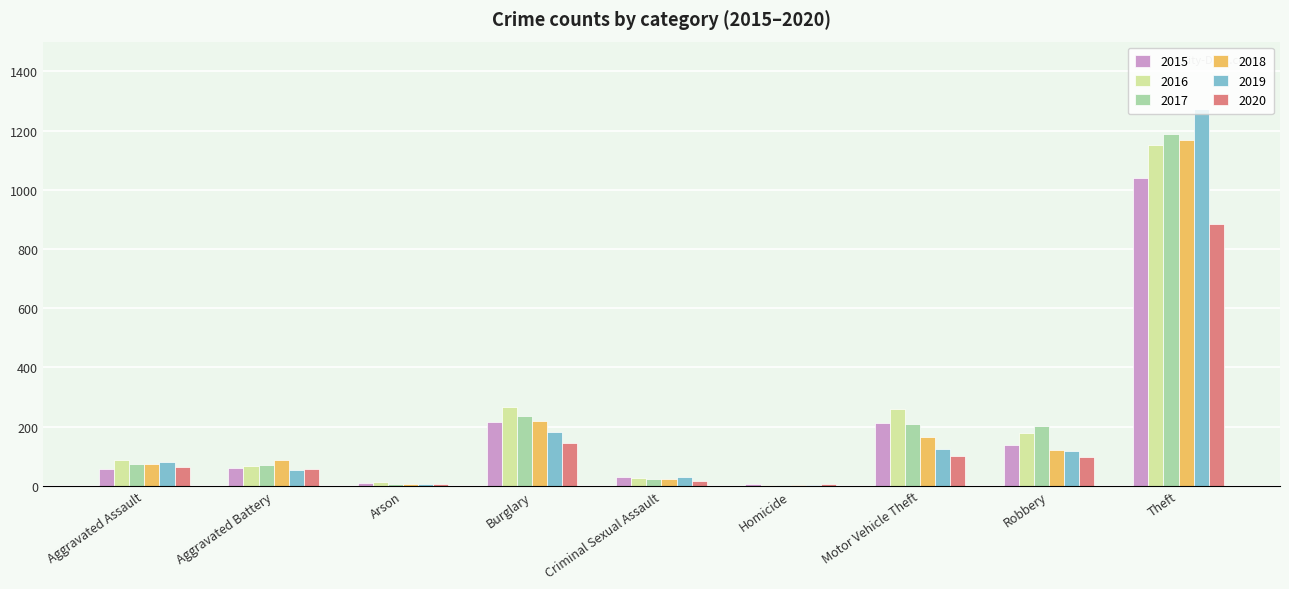

Which series has the widest spread of values?

2019